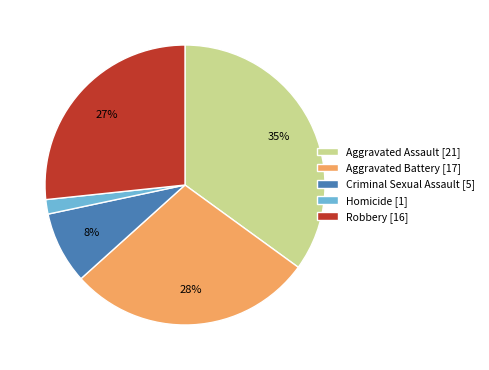

Is the sum of Homicide and Aggravated Battery greater than half?

No